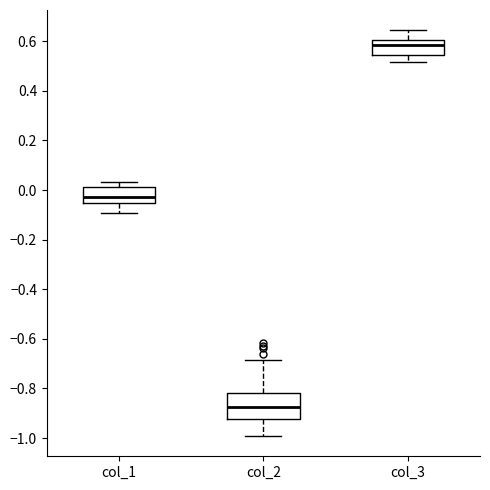

Where is the upper edge of the box for col_3 on the y-axis? The values are not printed on the chart, so give them approximately, as read against the axis.

0.60